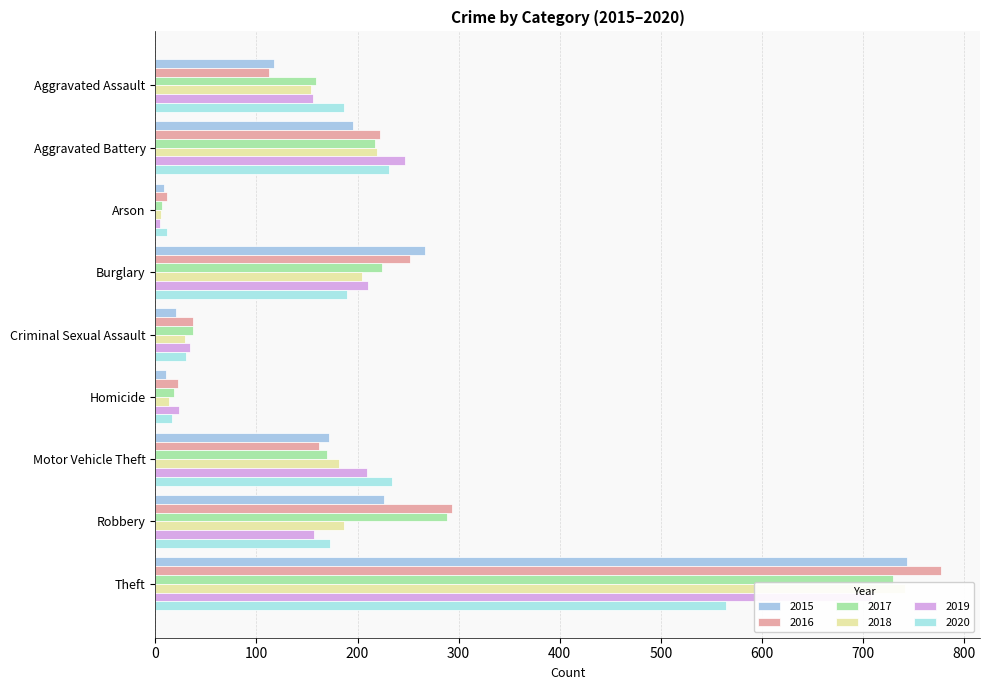

True or false: 2020 has a value of 12 at Arson.

True